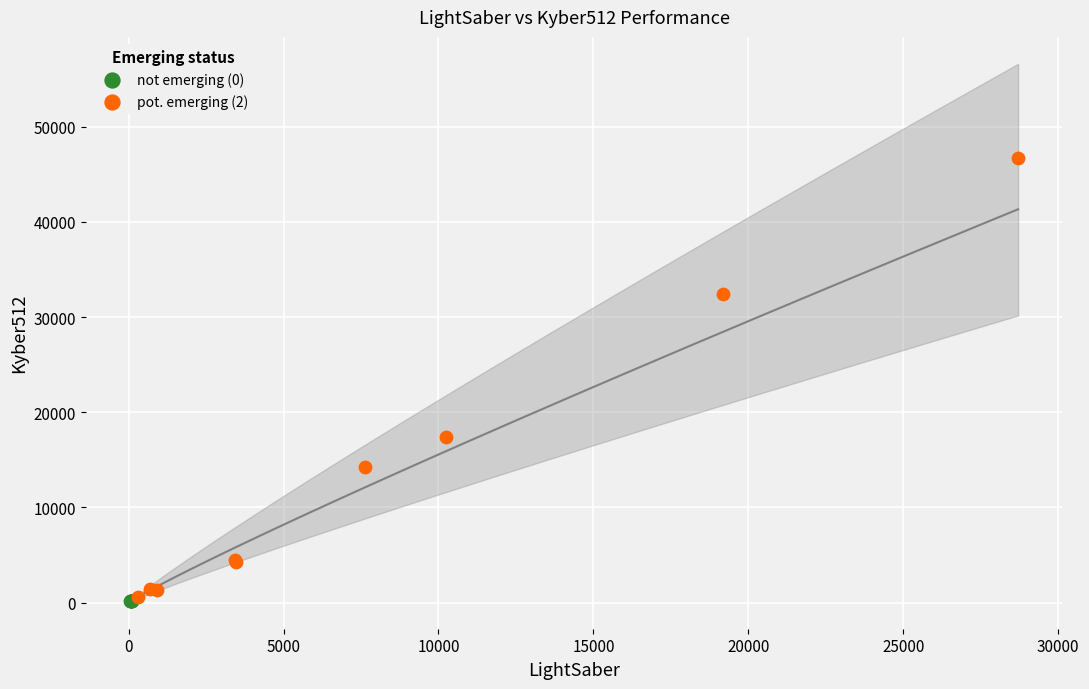

What are all the series names shown in the legend?

not emerging (0), pot. emerging (2)